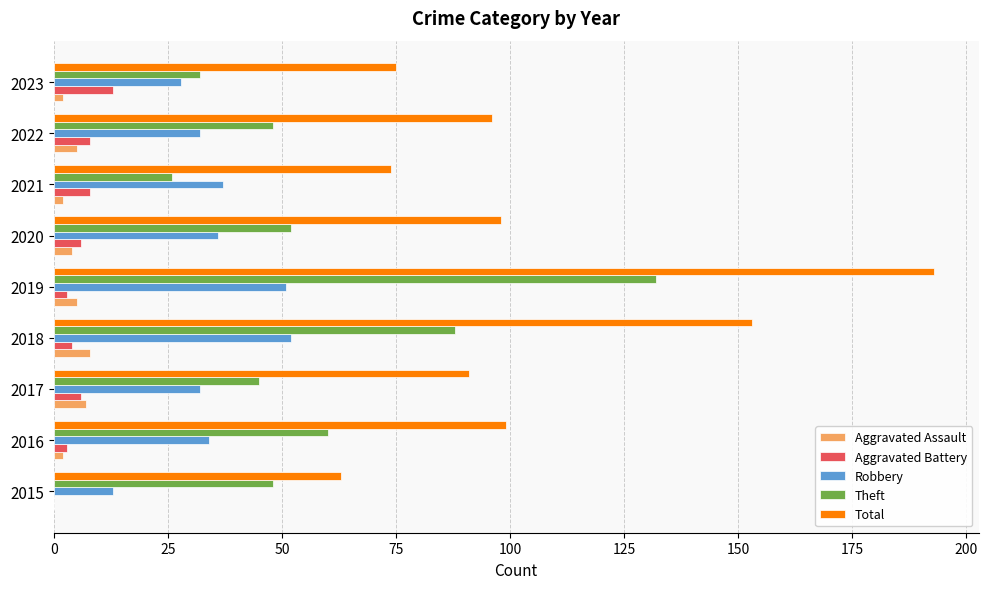

Count the number of data series in this chart.

5